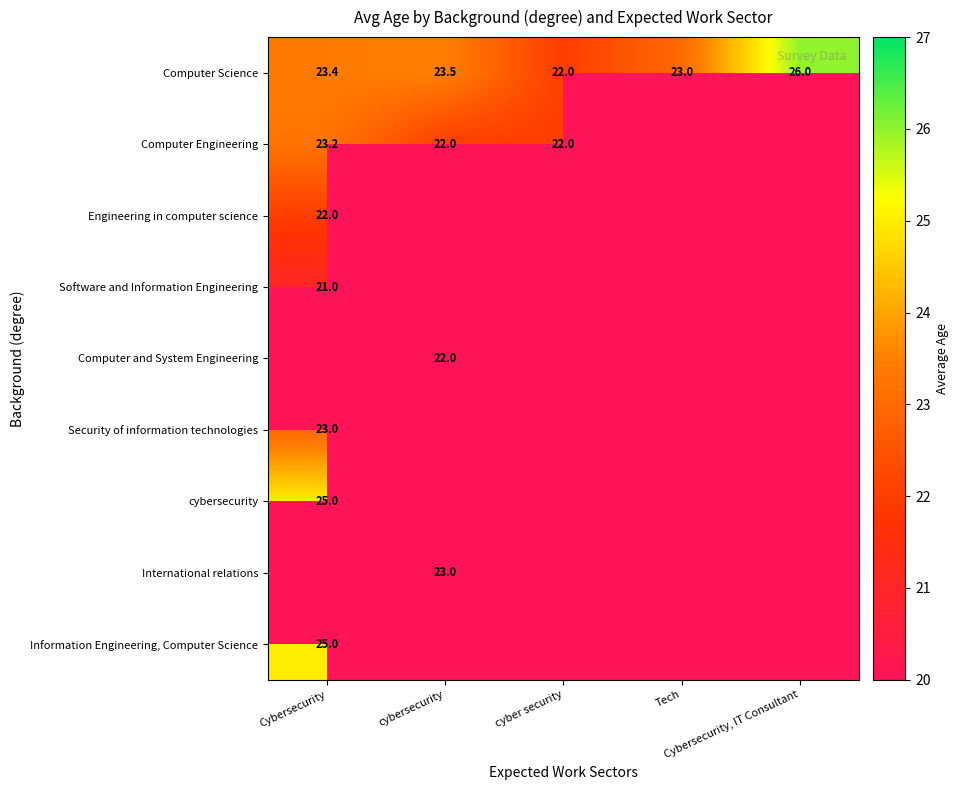

At which label does Information Engineering, Computer Science reach its minimum?

Cybersecurity